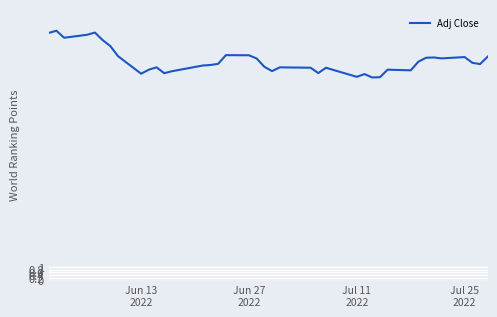

What is the minimum value shown in the chart?

15.0